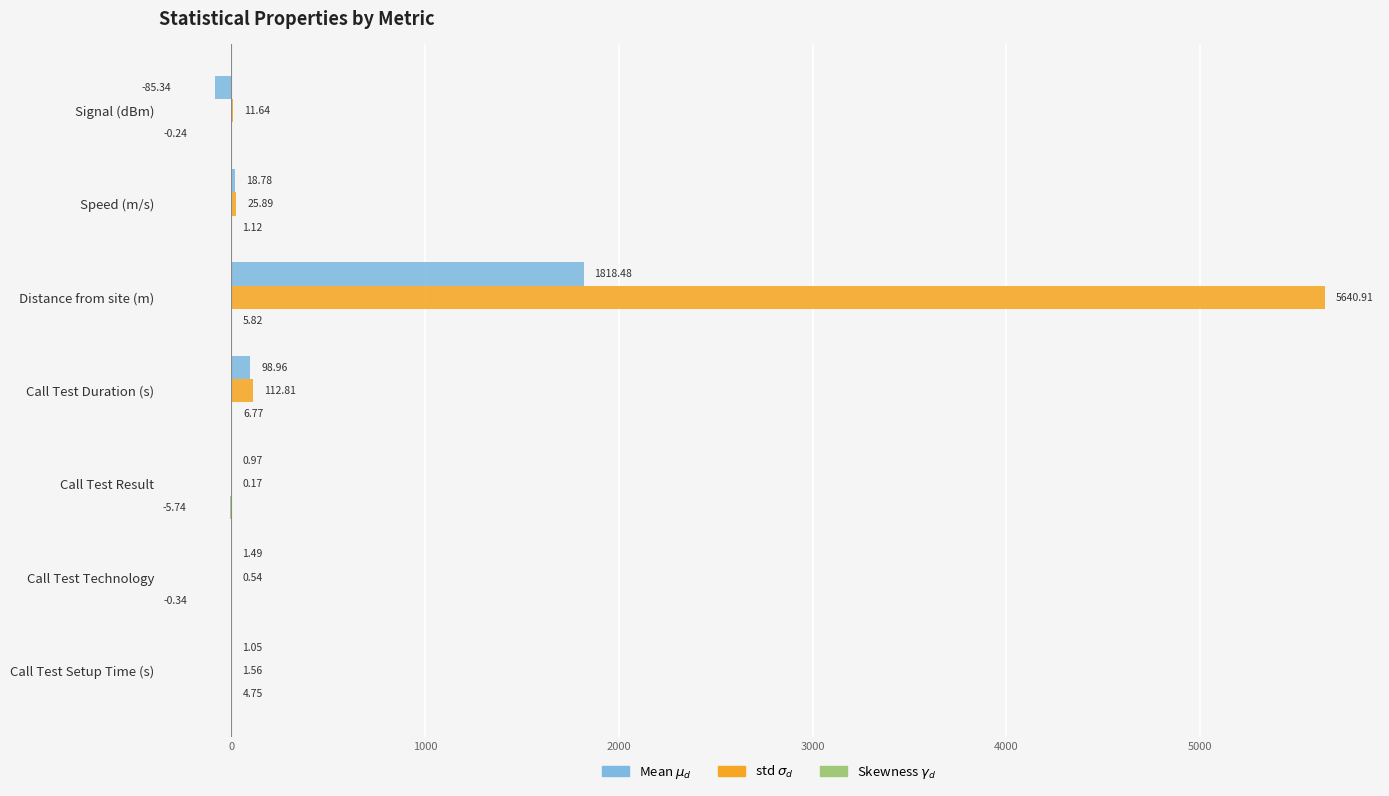

What is the total value across all series at Call Test Result?

-4.6